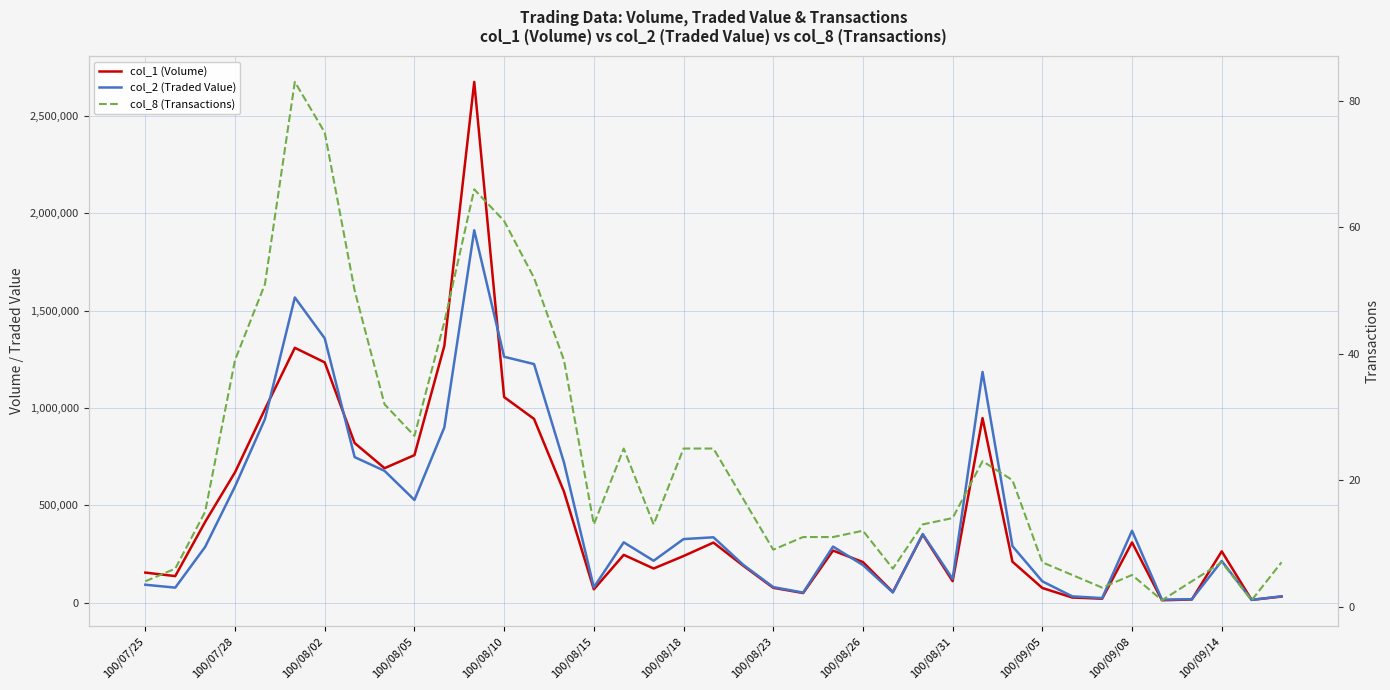

What position from the right is 100/08/15?

24